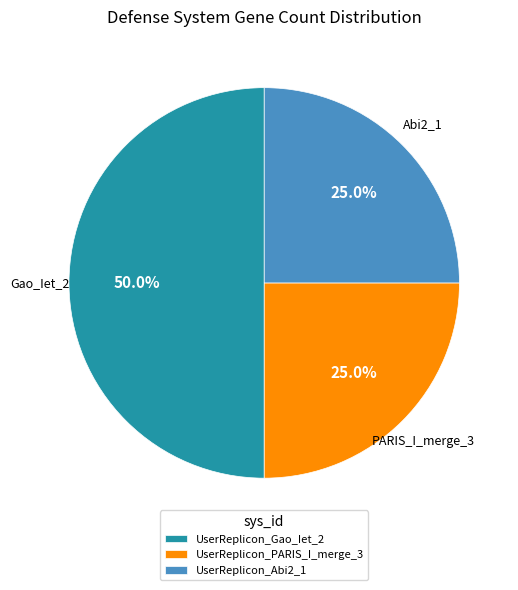

How many slices are in this pie chart?

3